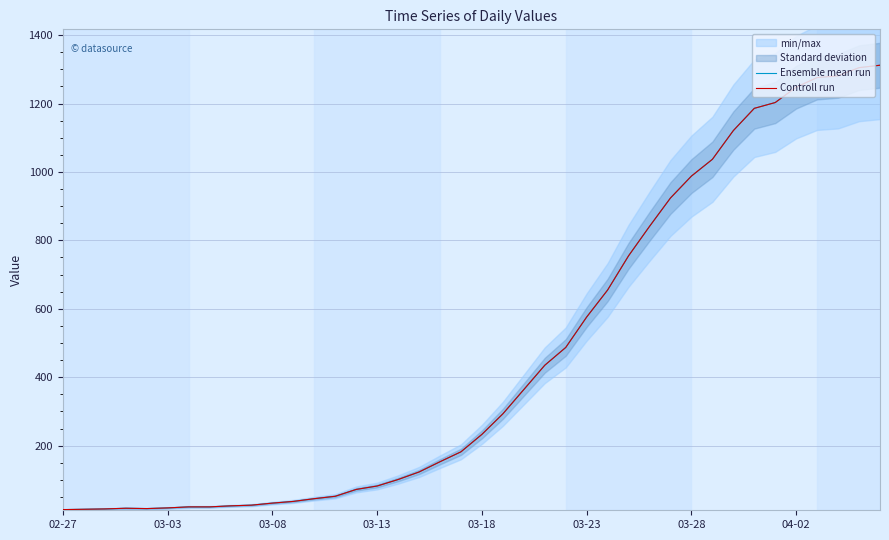

At which category does the chart reach its peak across all series?

39